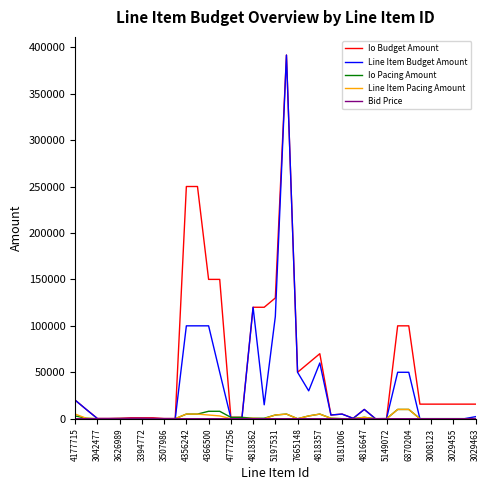

What is the maximum value for Io Budget Amount?

391500.0